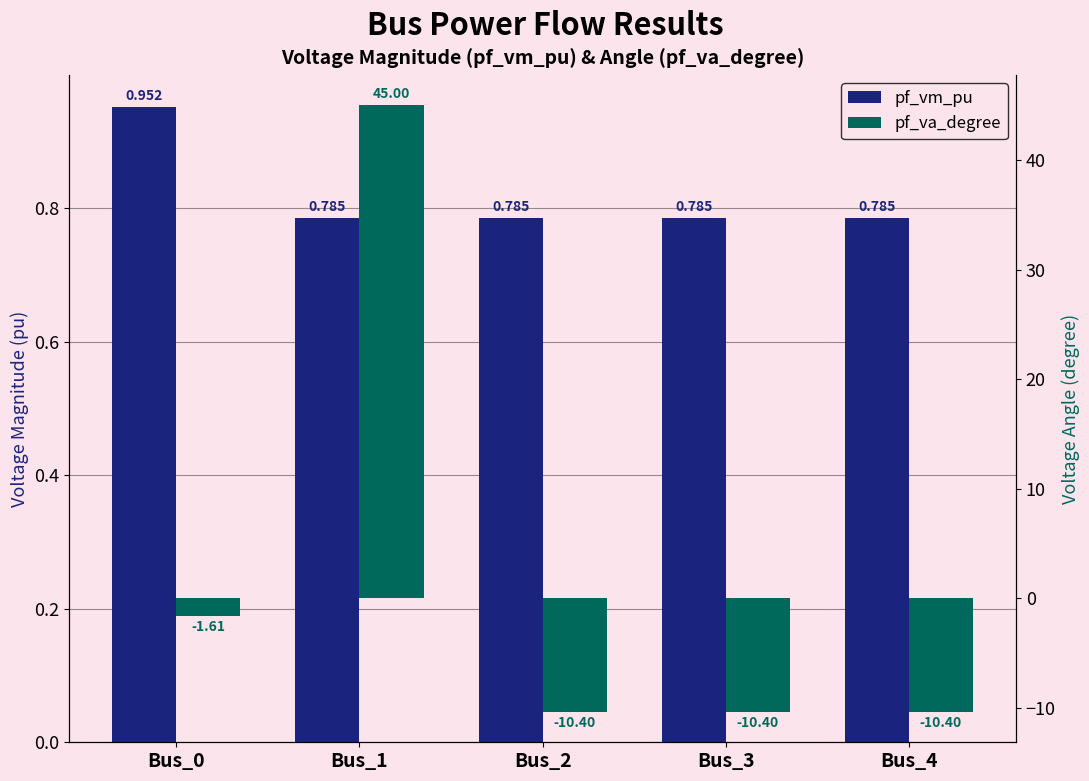

What are all the series names shown in the legend?

pf_vm_pu, pf_va_degree